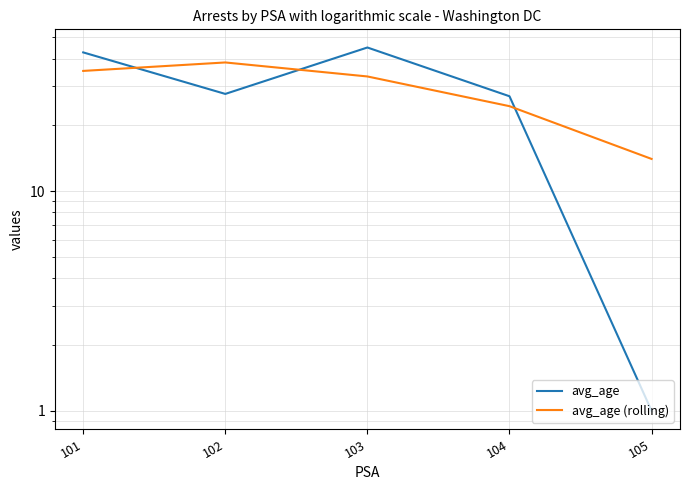

The value of avg_age at 104 is 27.0. True or false?

True